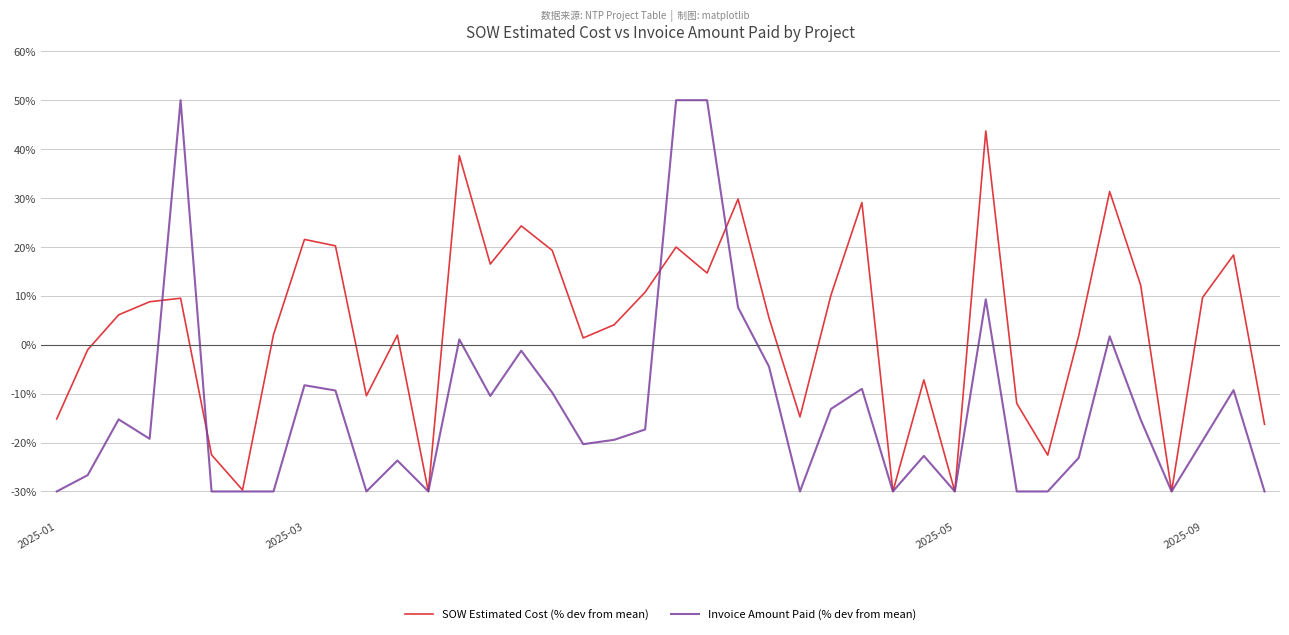

What is the minimum value shown in the chart?

-30.0